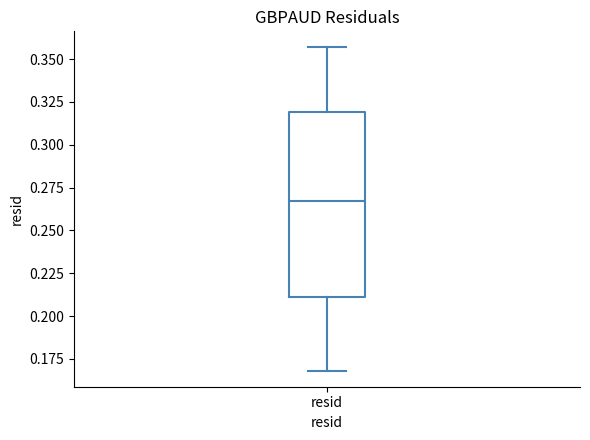

Transcribe this box plot: give where the median line is, the range the box spans, and where the two whiskers end, as read against the y-axis. The values are not printed on the chart, so give them approximately, as read against the axis.

median 0.265, box 0.210 to 0.320, whiskers 0.170 to 0.355